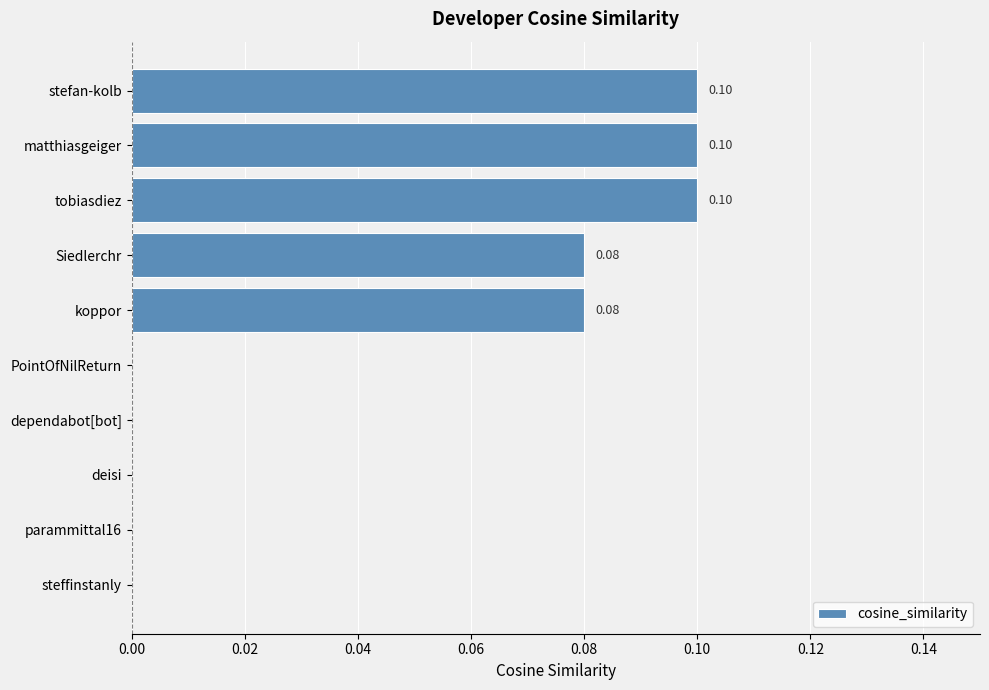

Which has a higher value, tobiasdiez or parammittal16?

tobiasdiez